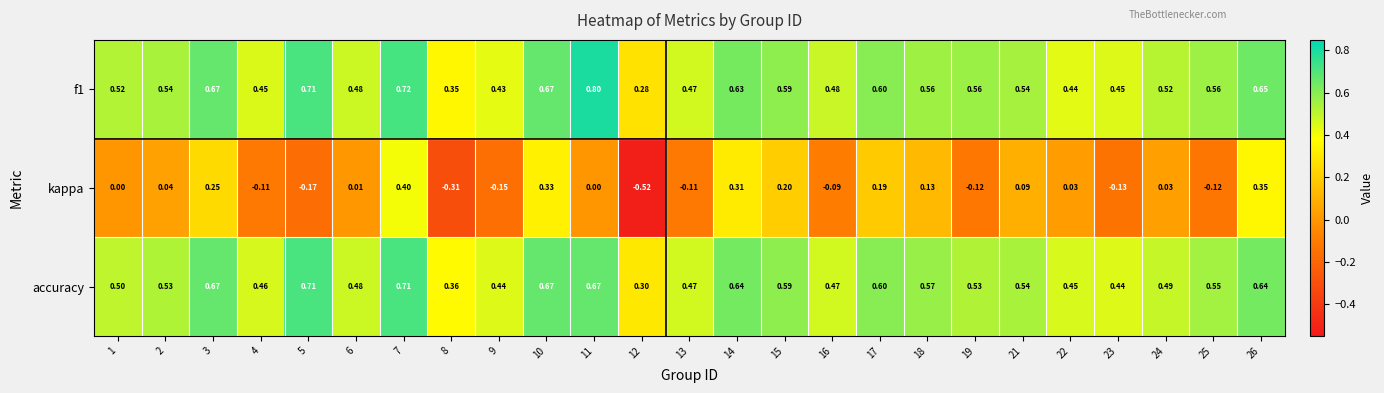

Which series changed the most between 7 and 23?

kappa